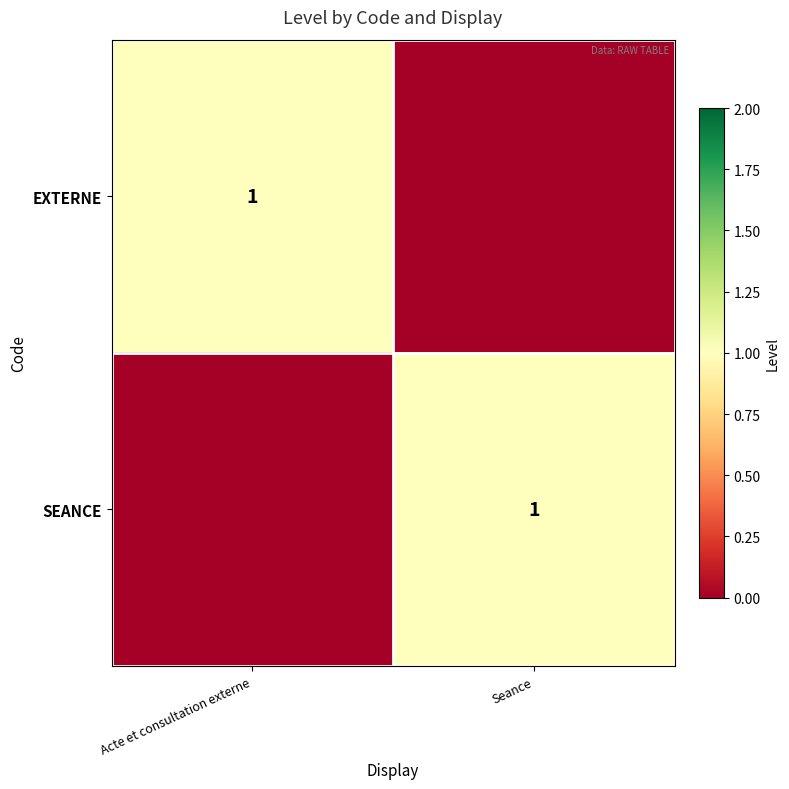

The value of EXTERNE at Acte et consultation externe is 0. True or false?

False